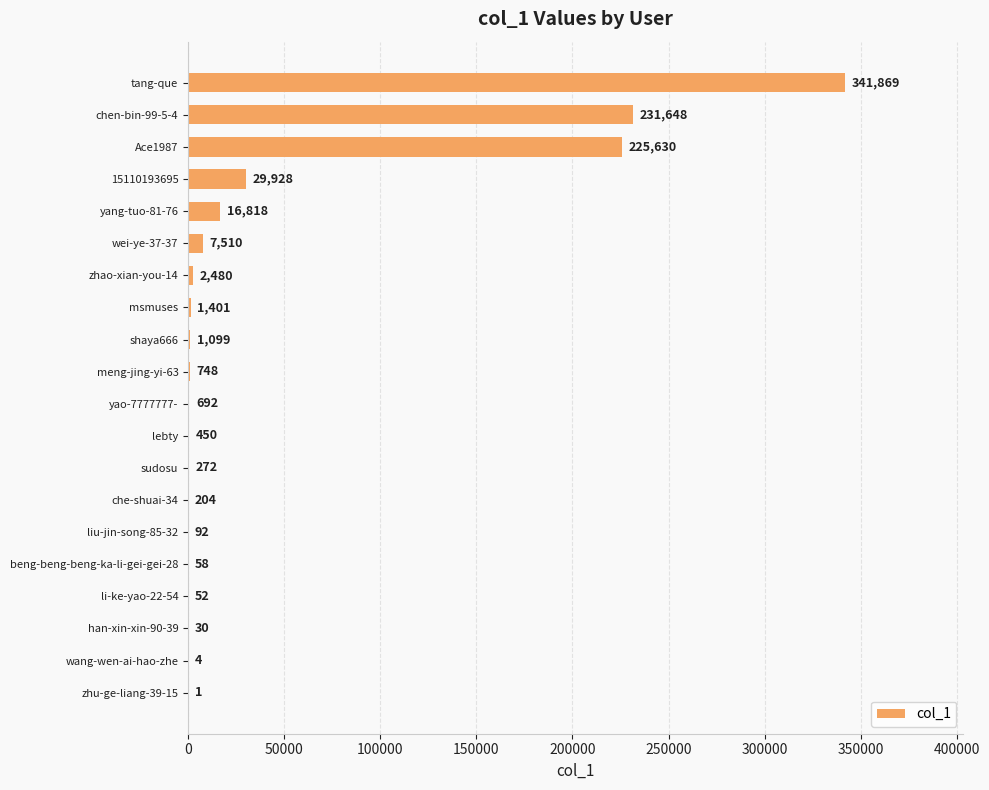

The chart shows a value of 225630 at Ace1987. True or false?

True